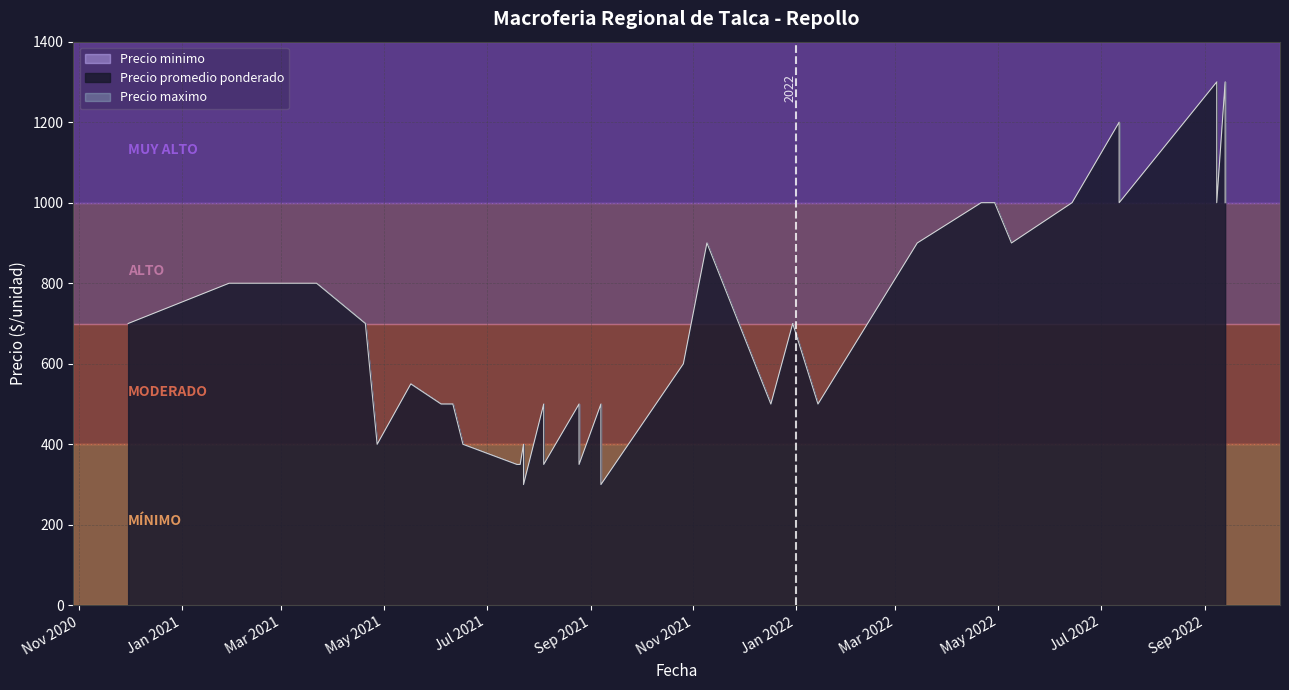

The value of Precio maximo at 2021-12-17 is 500. True or false?

True